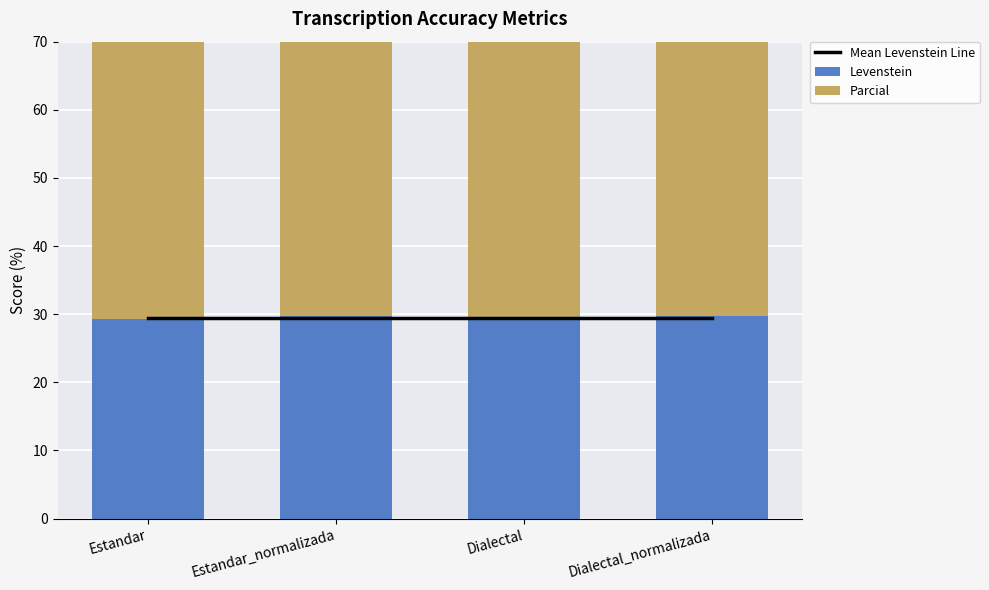

Reading left to right, list all the values displayed in this chart.

Mean Levenstein Line: 29.5	29.5	29.5	29.5
Levenstein: 29.3	29.7	29.3	29.7
Parcial: 44.9	48.4	44.9	48.4